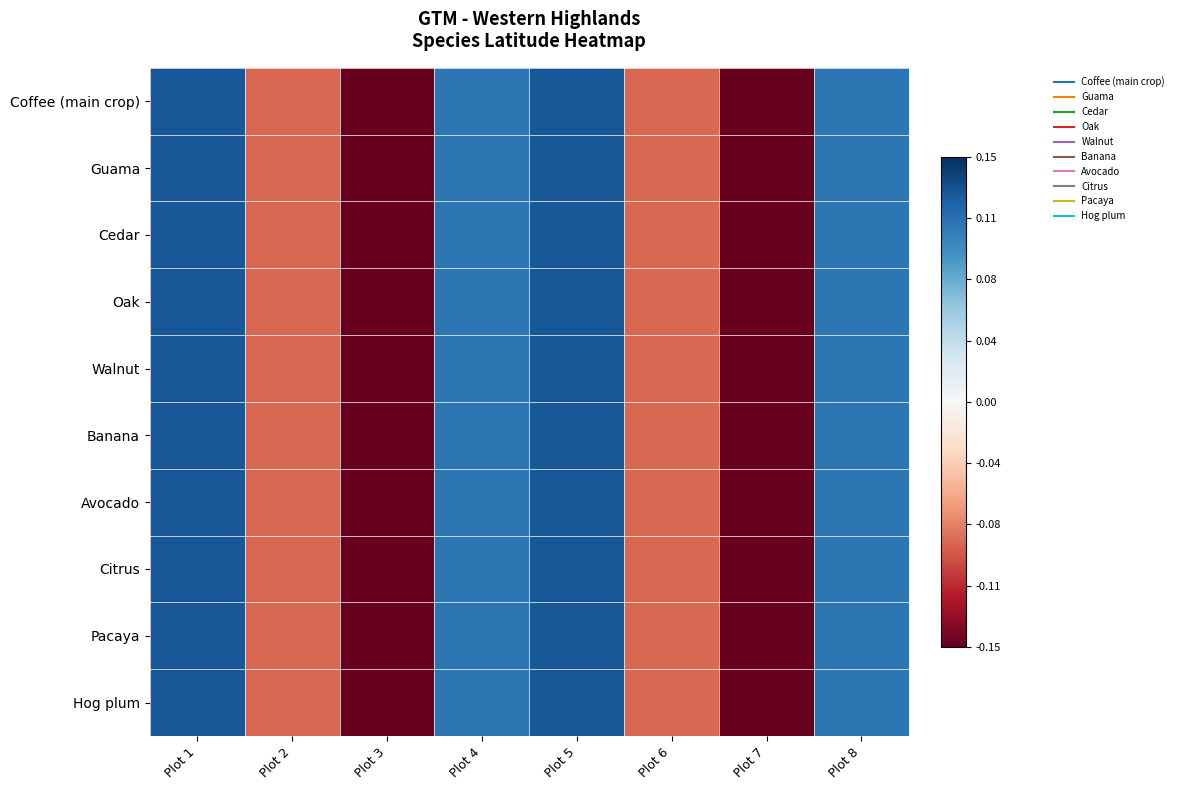

At which category does the chart reach its minimum across all series?

Plot 3